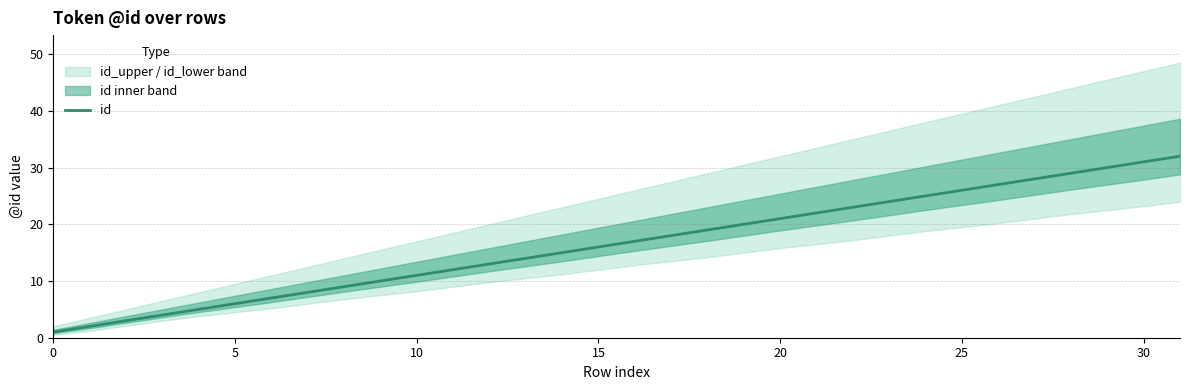

What is the value of the 30th point from the left?

30